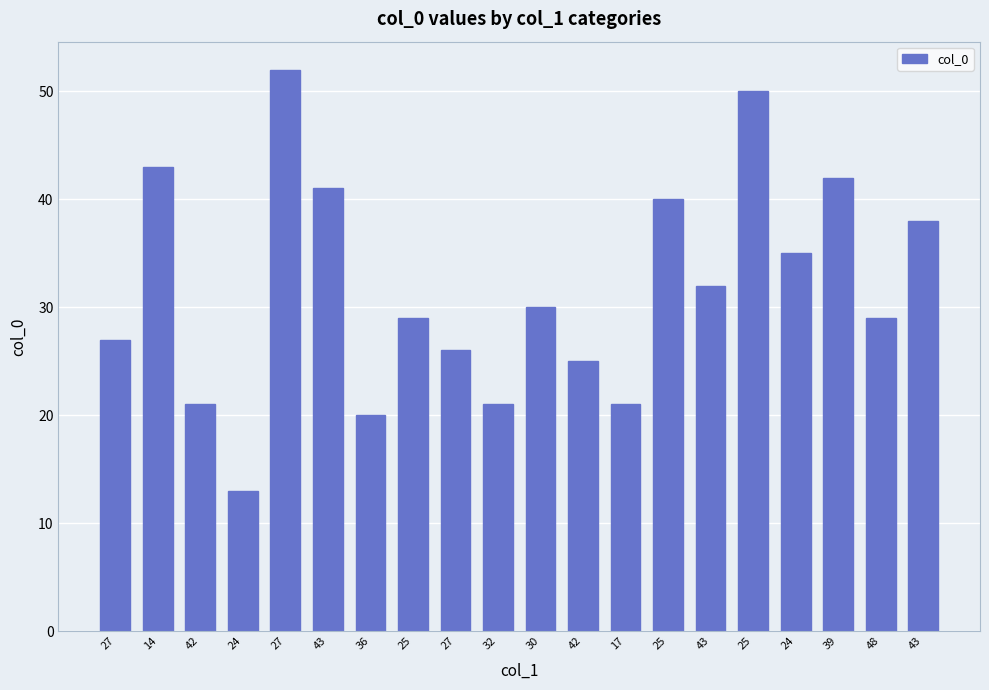

Between 32 and 27, which is larger?

27